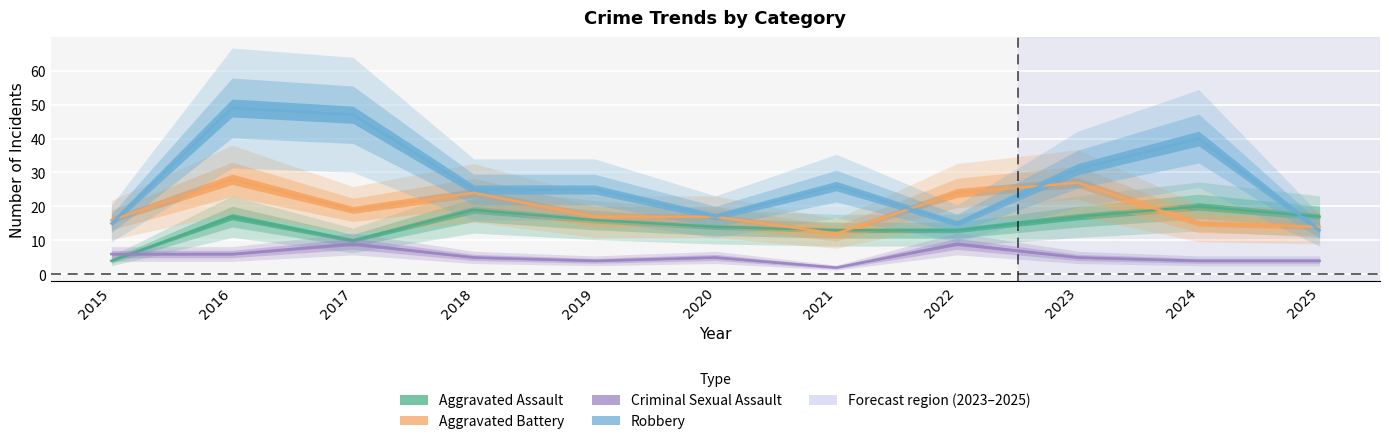

List the series in order of their overall mean, highest first.

Robbery, Aggravated Battery, Aggravated Assault, Criminal Sexual Assault